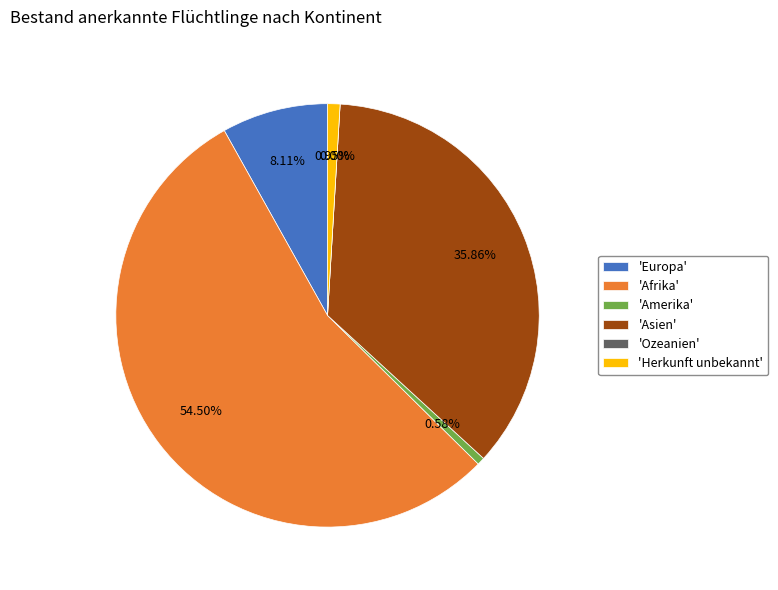

To the nearest percent, what is the average slice percentage?

17%